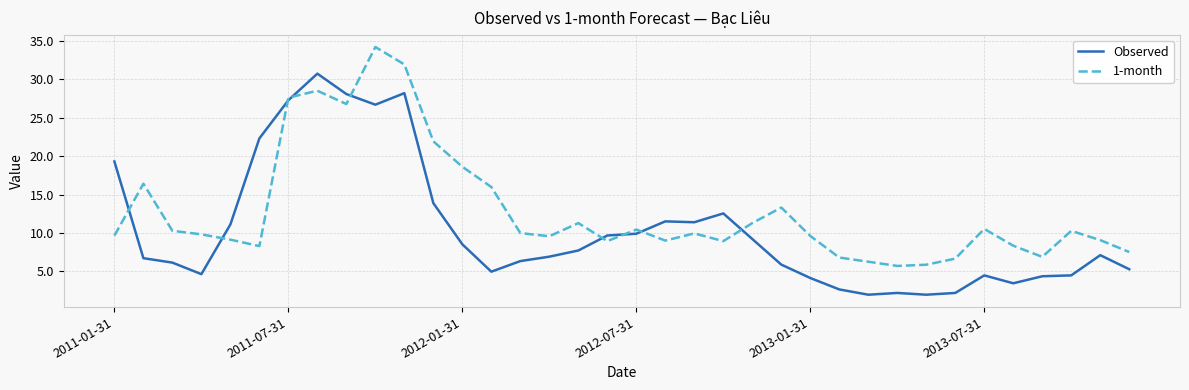

Rank the series by their average value, from lowest to highest.

Observed, 1-month